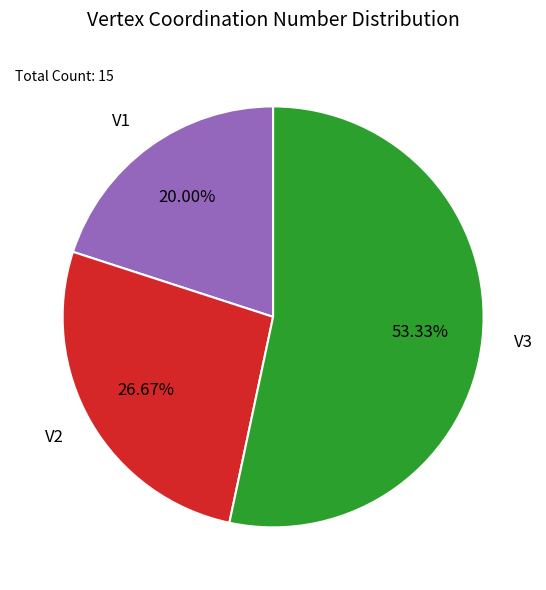

The V2 slice represents 15% of the pie. True or false?

False